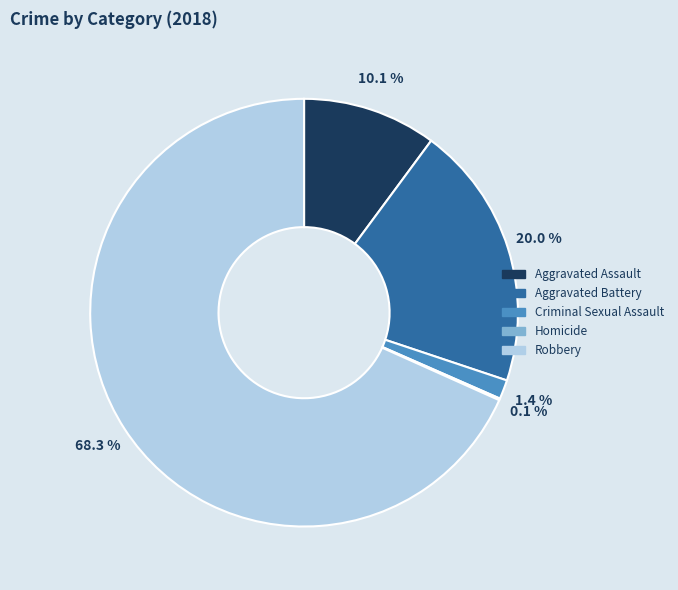

The Aggravated Battery slice represents 31% of the pie. True or false?

False